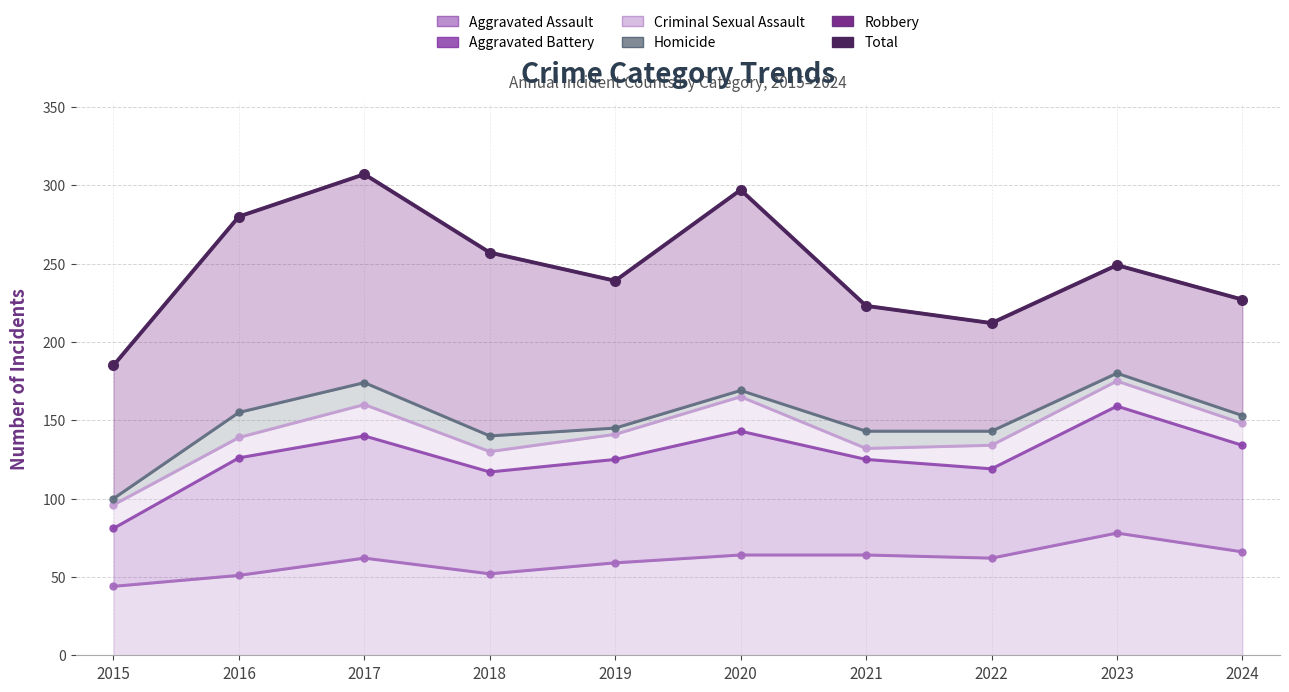

True or false: Aggravated Battery and Criminal Sexual Assault intersect in this chart.

False